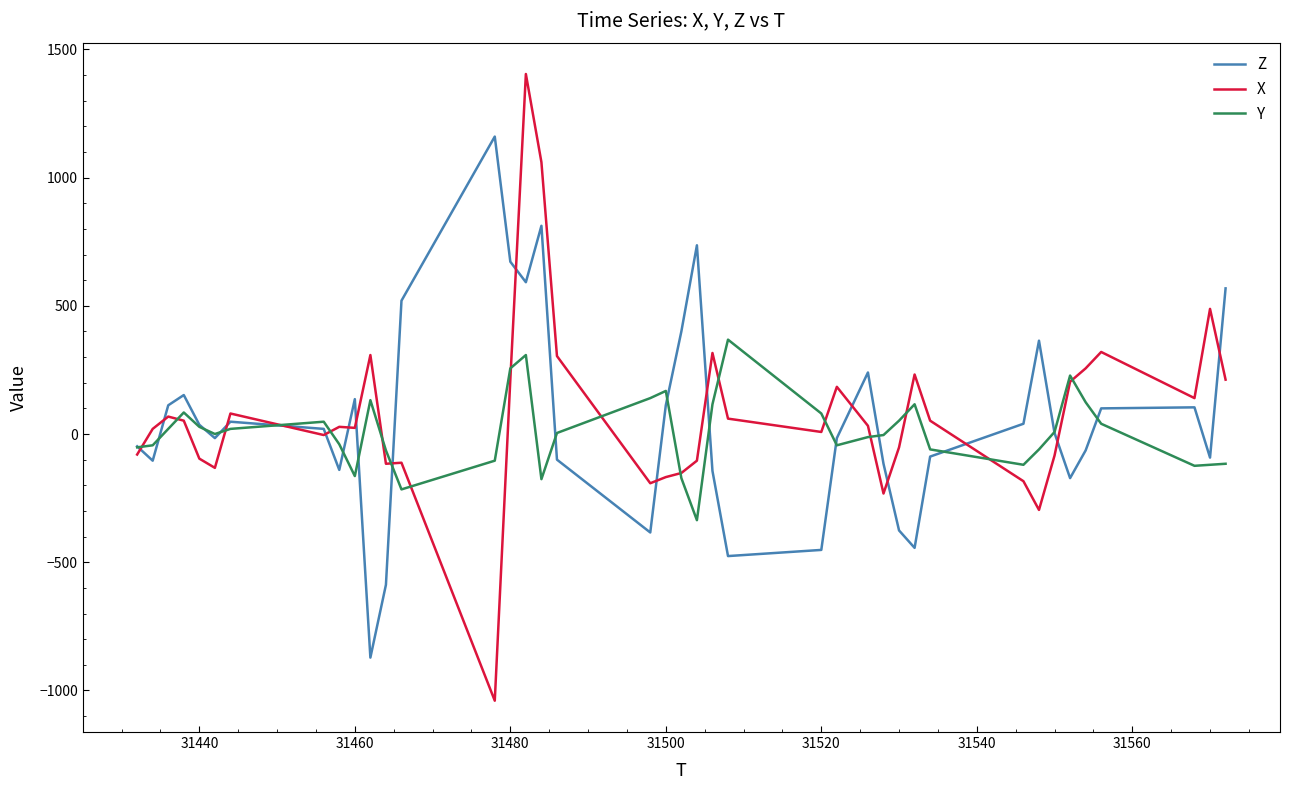

How many series are shown in this chart?

3